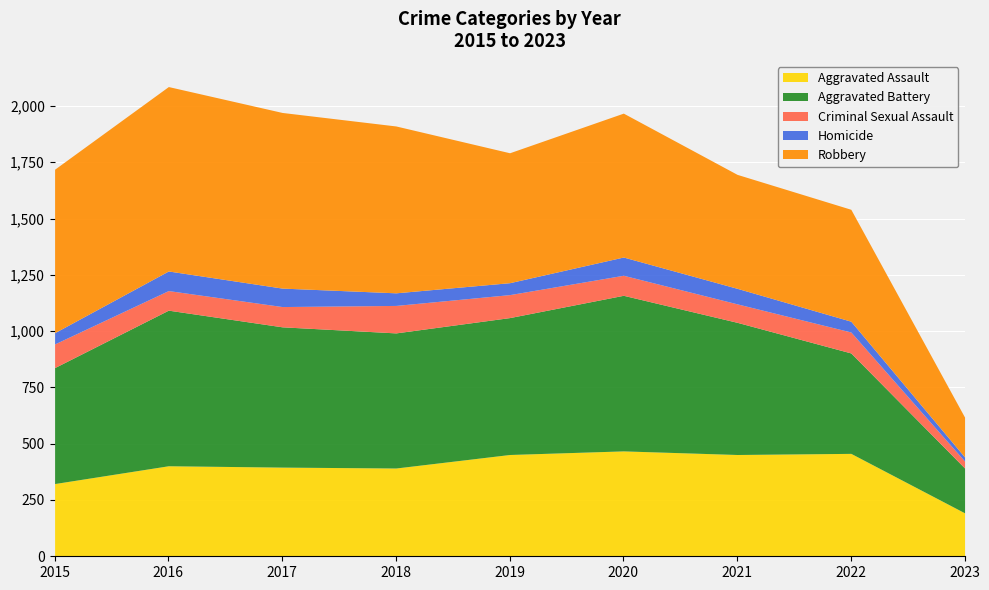

In Aggravated Assault, how many points are higher than both neighbors (excluding endpoints)?

3